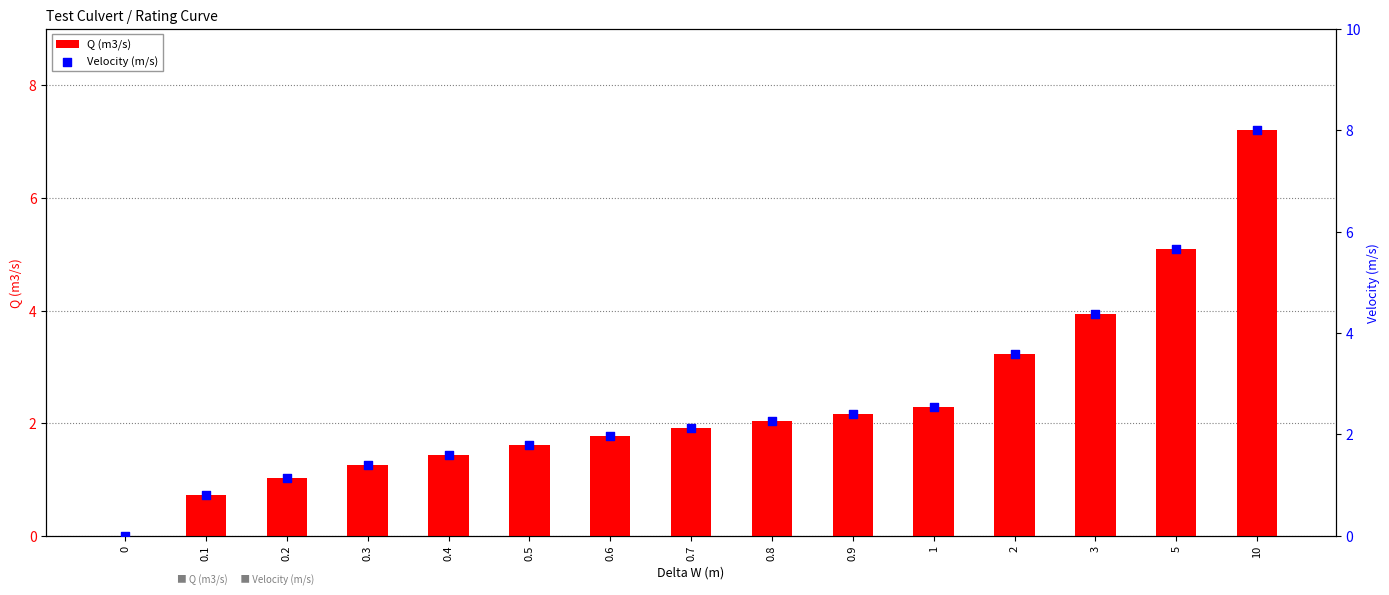

What is the total value across all series at 0.7?

4.0